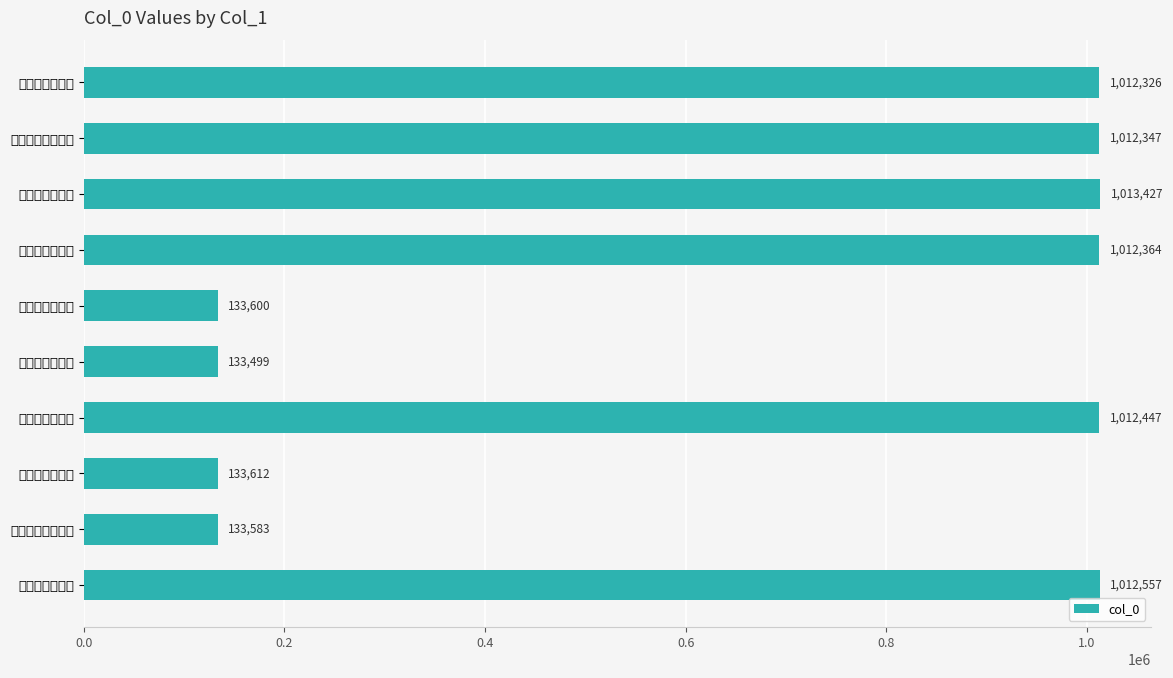

Does the chart contain stacked bars?

No